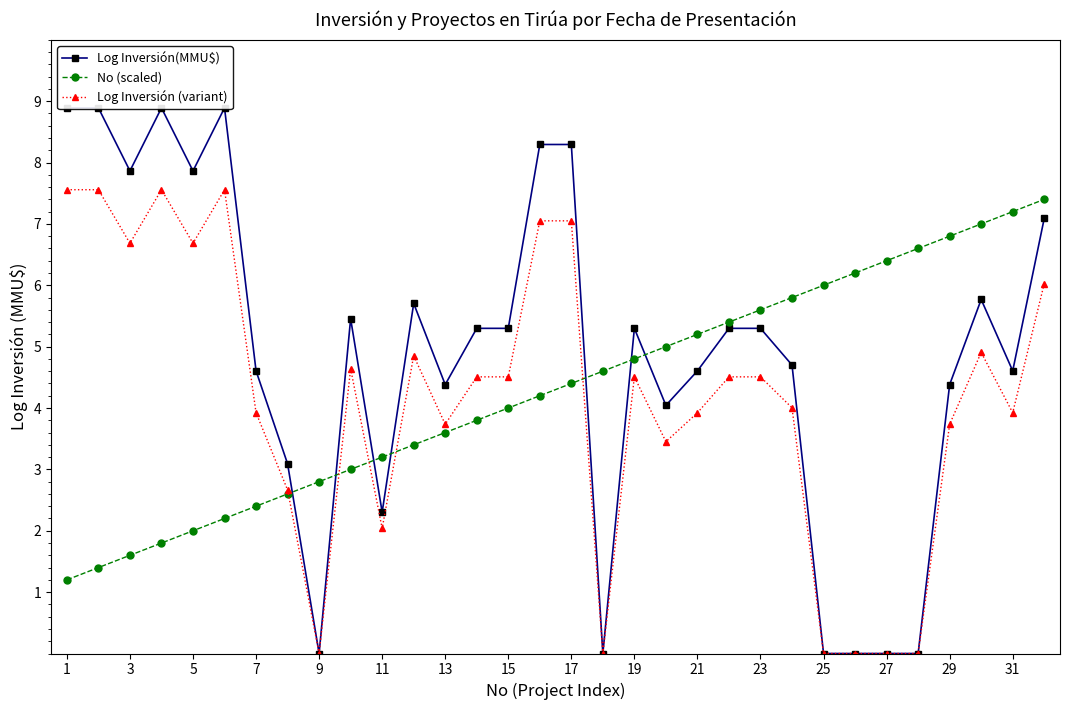

Which category has the highest value across all series?

1